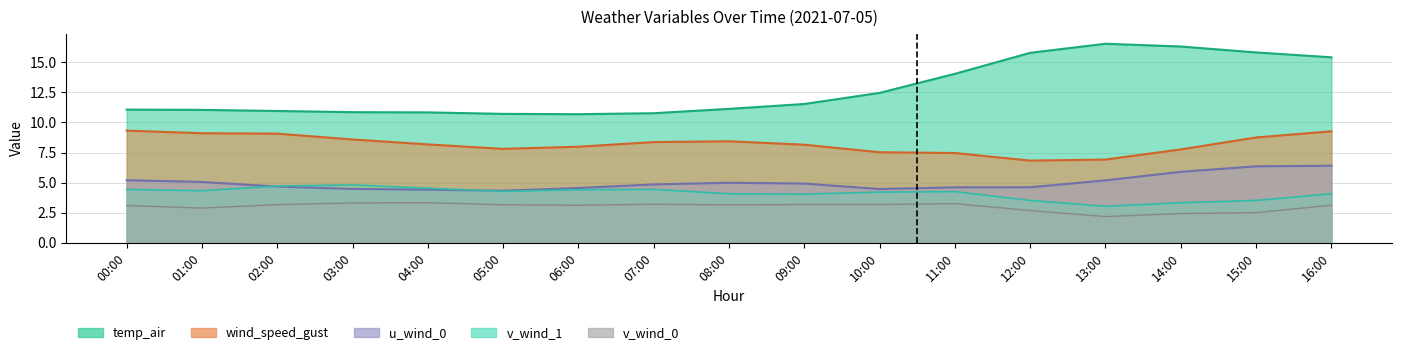

Which has a higher value, 15:00 or 00:00?

00:00